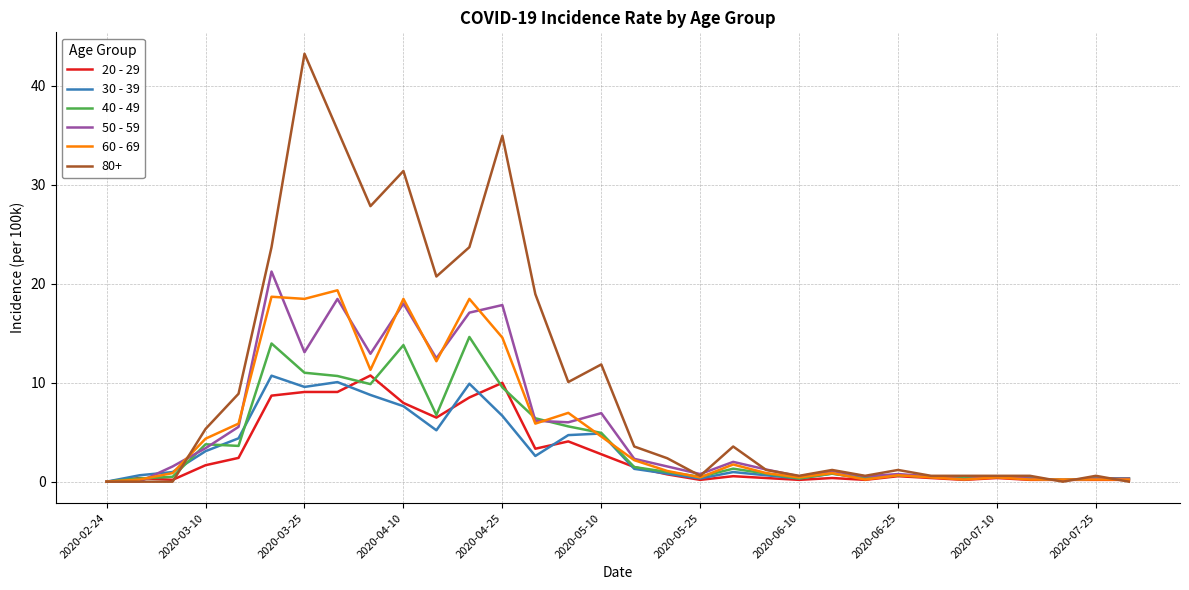

Which series has the widest spread of values?

80+